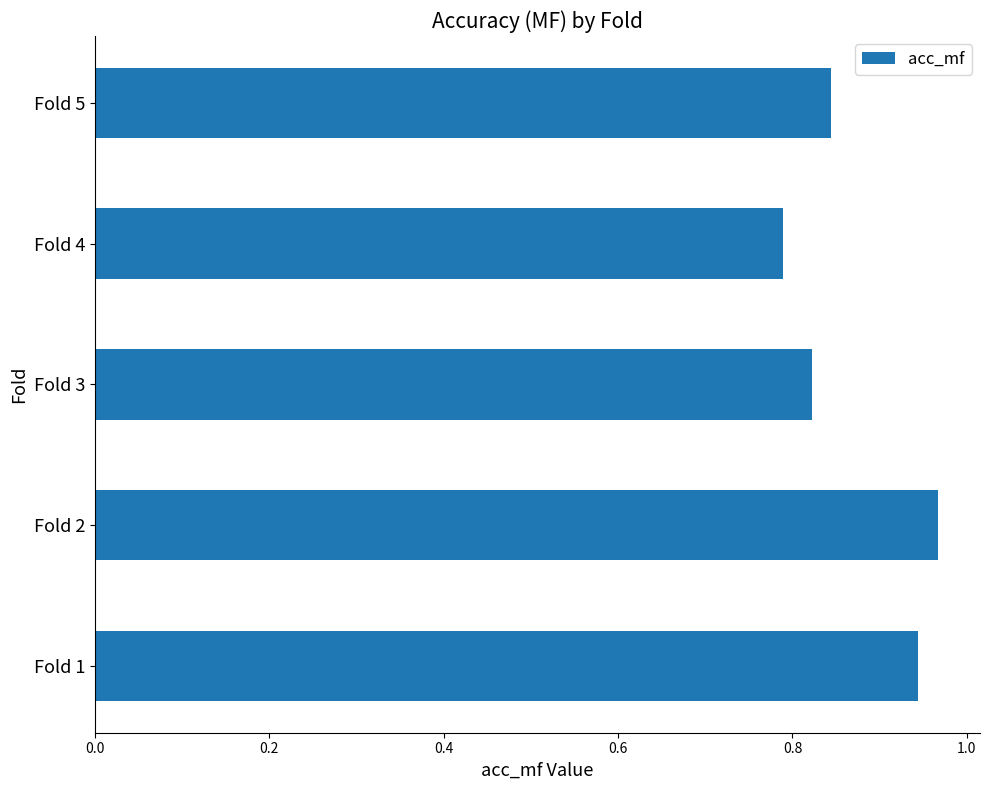

At which label is the value closest to 0?

Fold 4